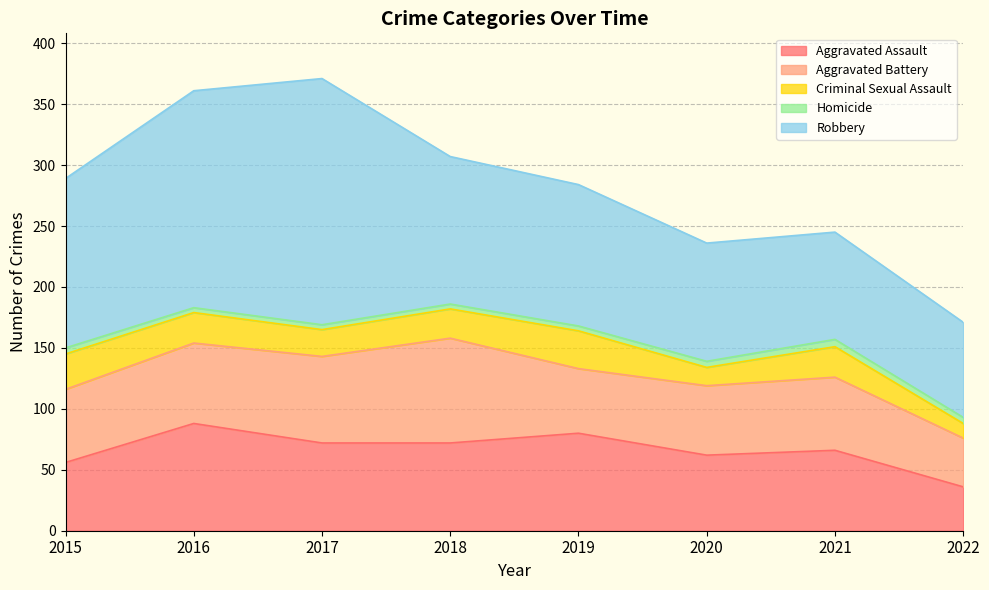

At which label is Aggravated Assault closest to 62?

2020